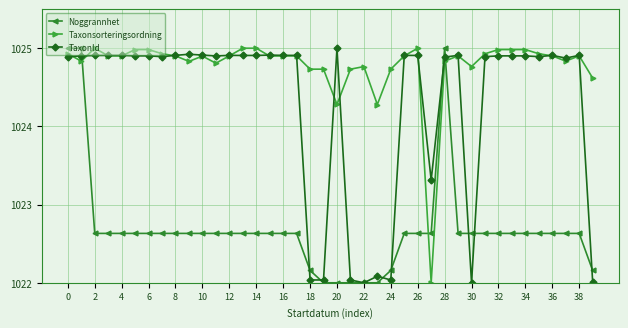

How many times do Taxonsorteringsordning and Noggrannhet cross each other?

3